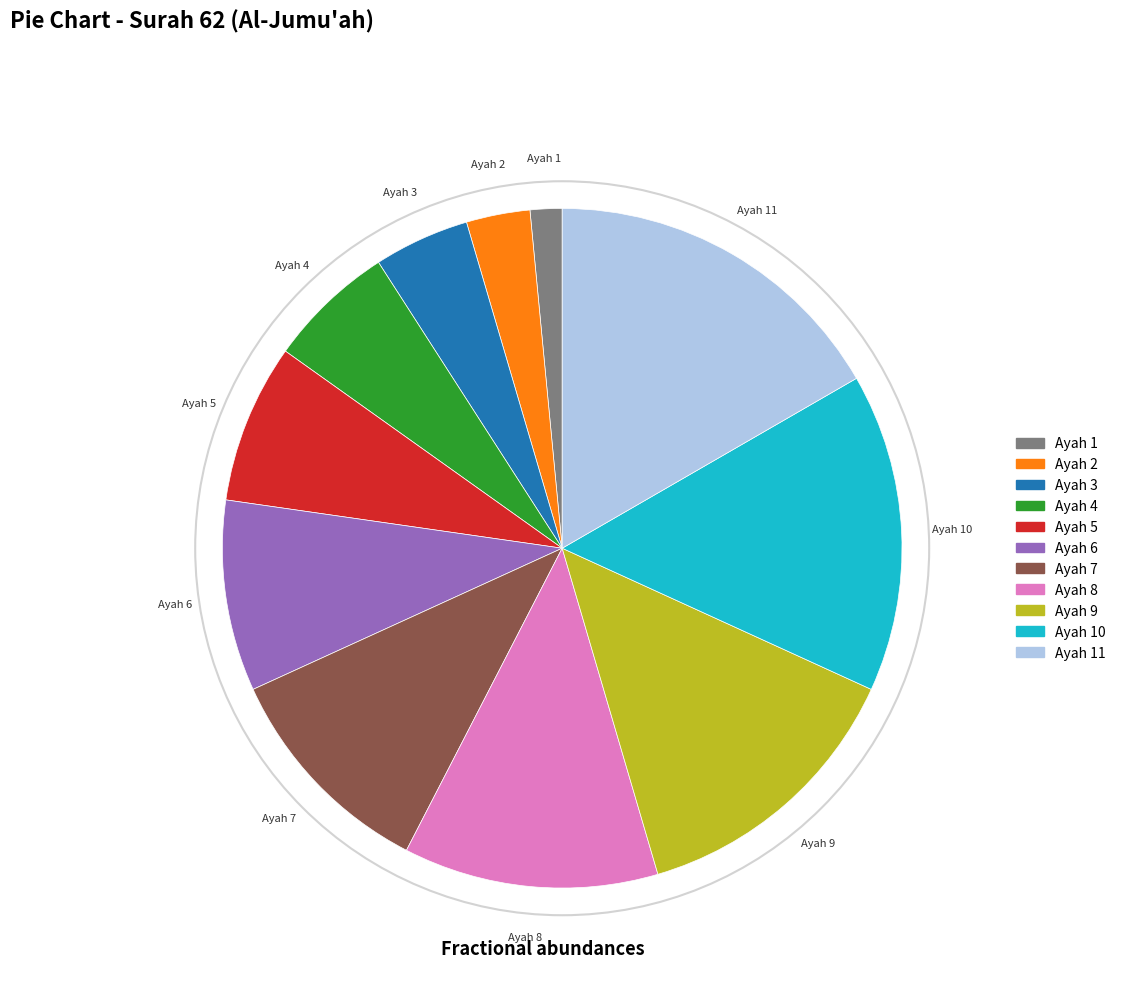

Is there any slice that represents more than half of the pie?

No